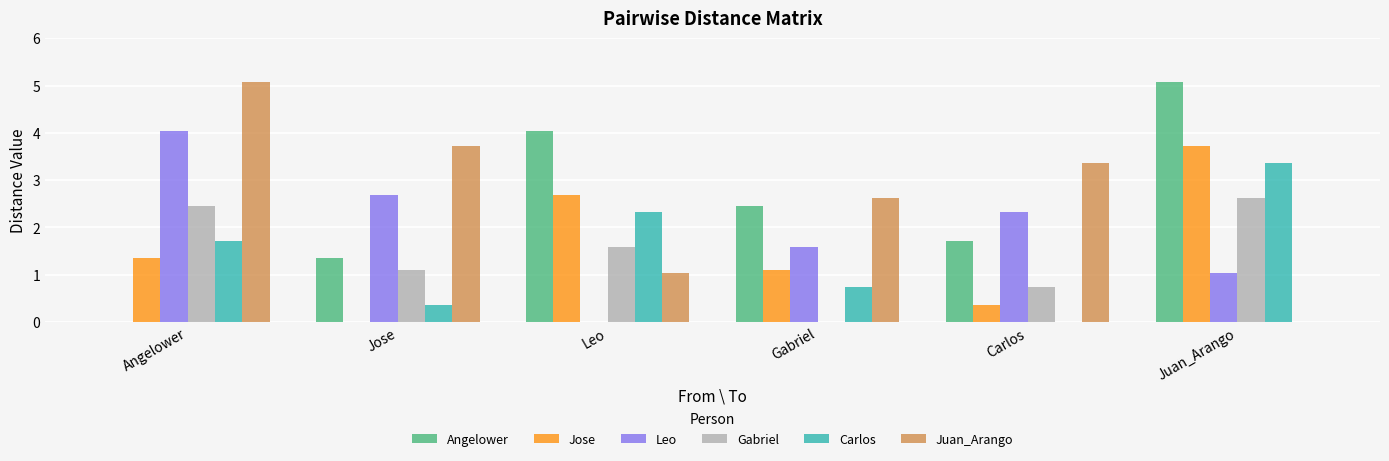

The value of Juan_Arango at Juan_Arango is 0.0. True or false?

True